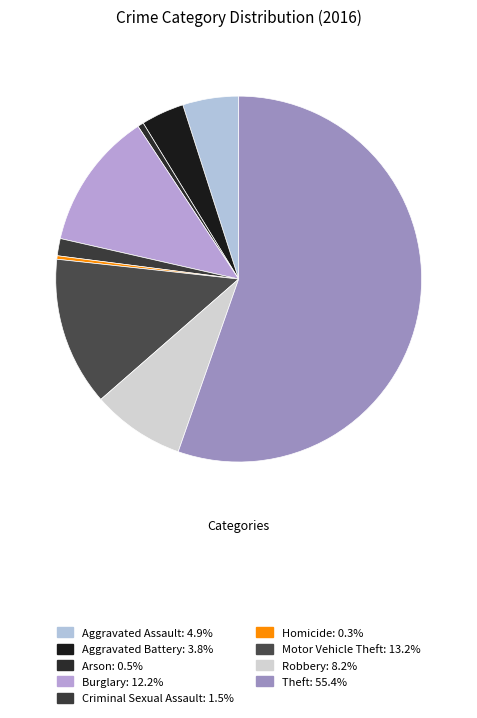

Is there any slice that represents more than half of the pie?

Yes